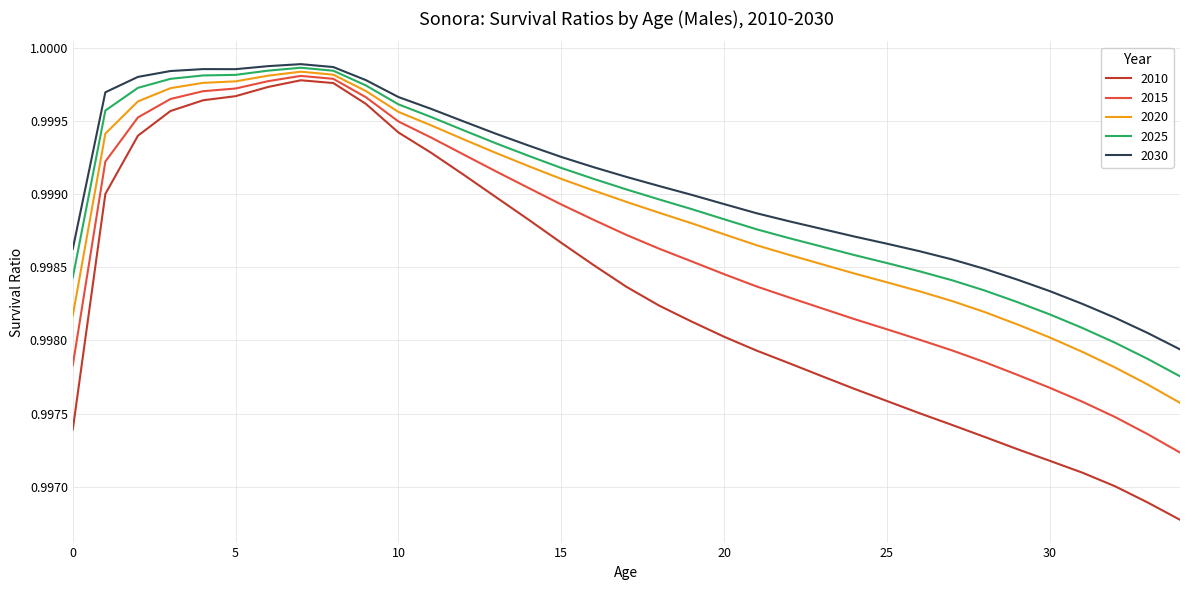

True or false: 2025 and 2010 intersect in this chart.

False